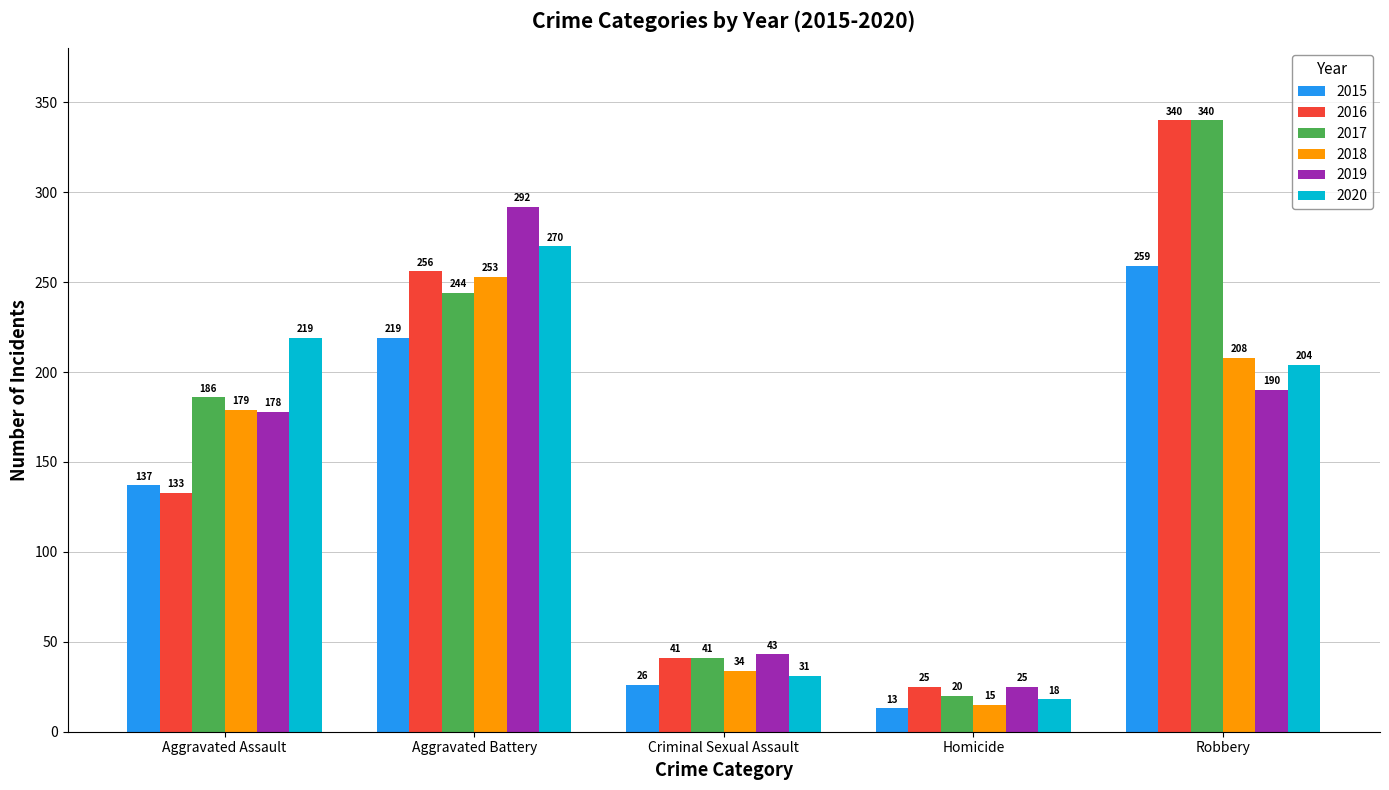

Is it true that 2016 equals 41 at Criminal Sexual Assault?

True